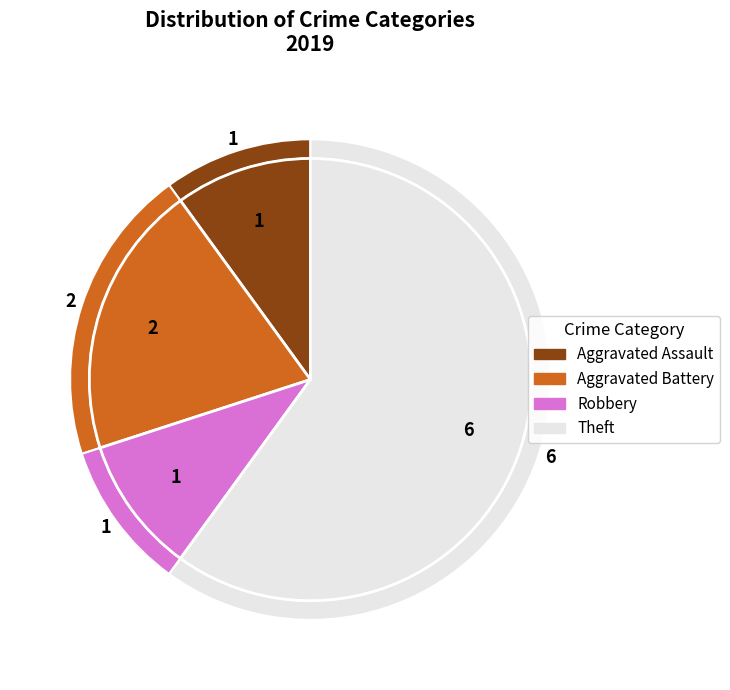

What percentage is the Aggravated Assault slice, to the nearest percent?

10%